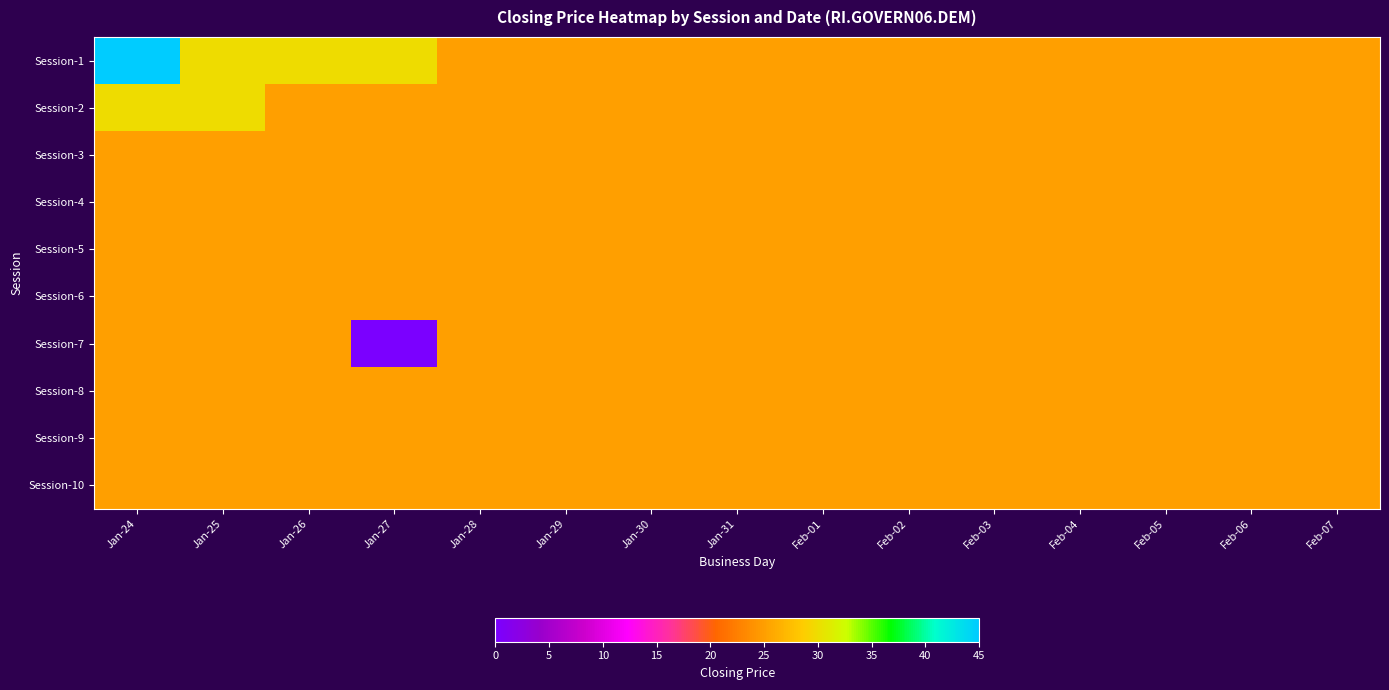

Which series has the largest range (max minus min)?

Session-7